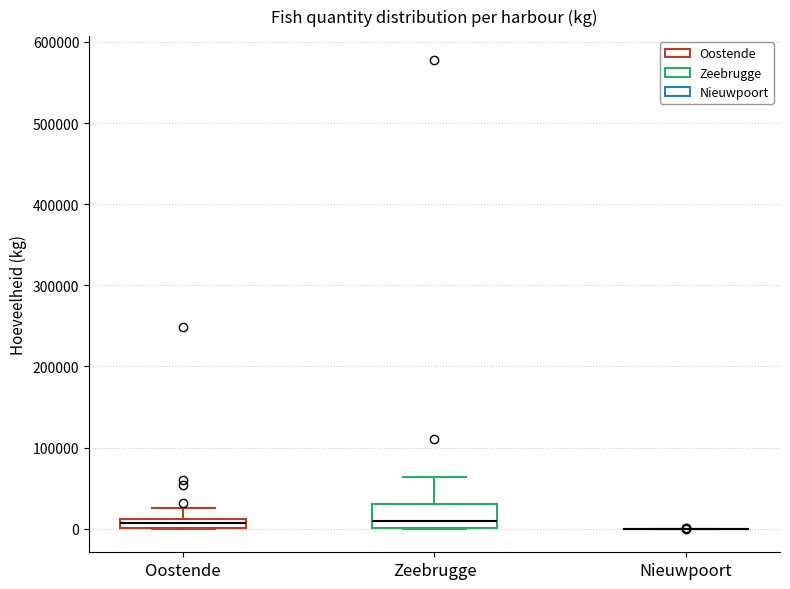

Which box is the tallest, from its lower edge to its upper edge?

Zeebrugge